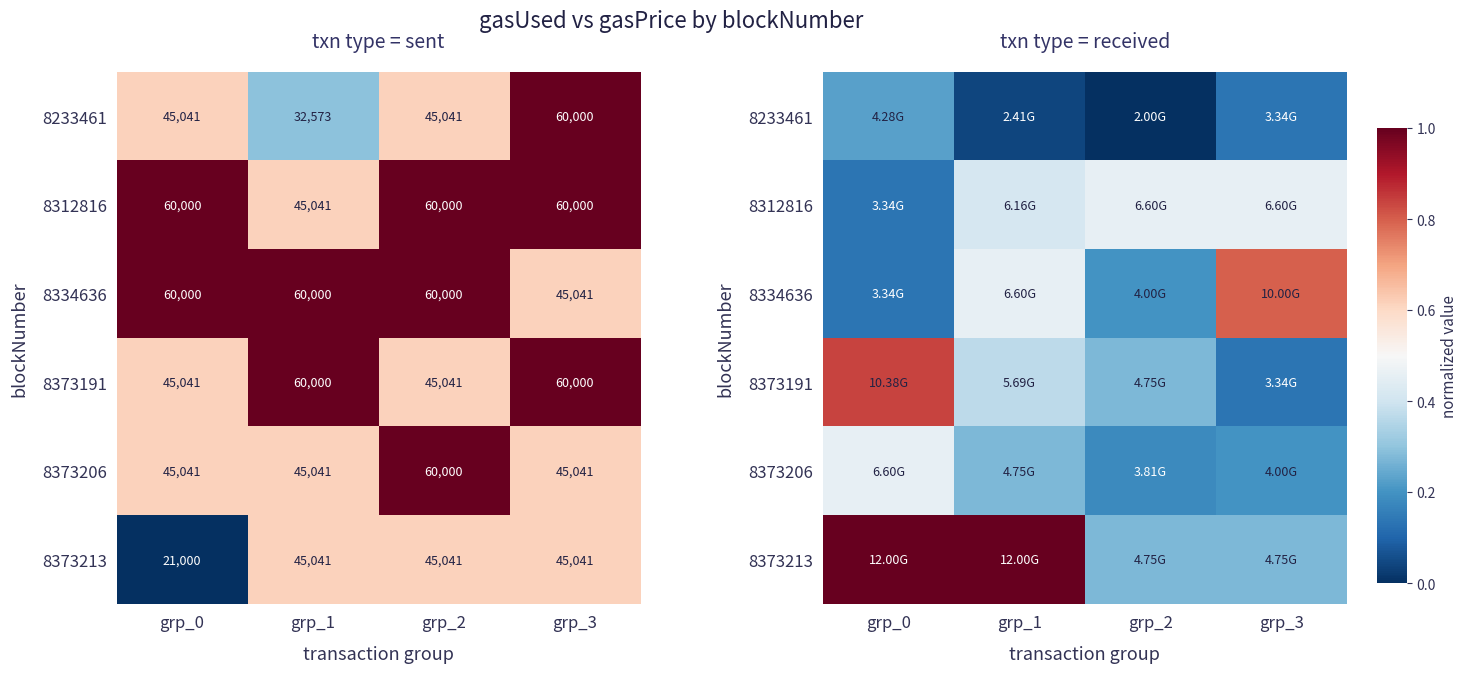

What is the difference between the highest and lowest values at grp_2?

0.5